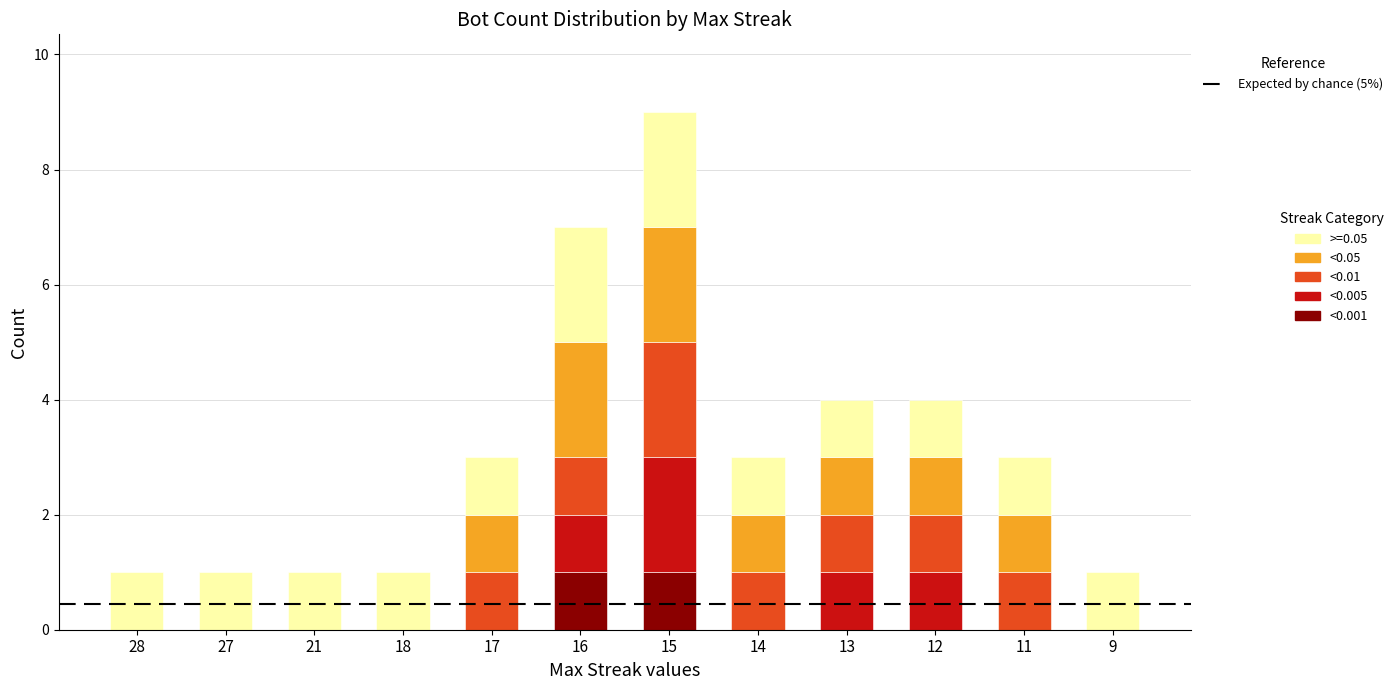

At which category is the sum across all series the highest?

15